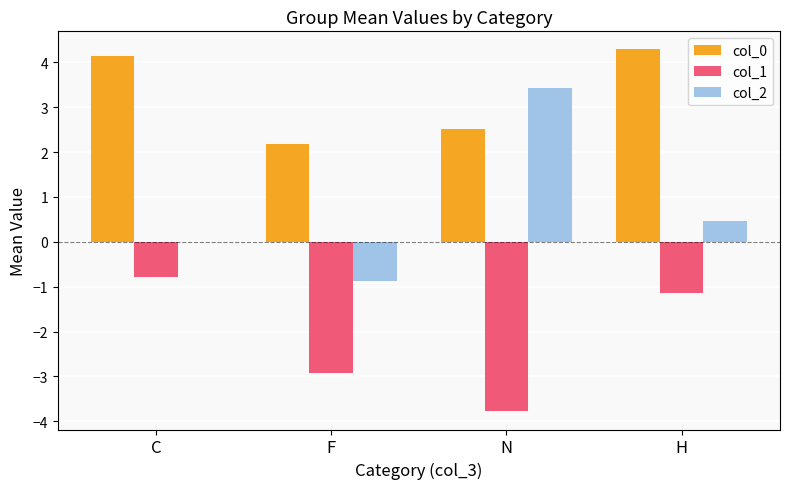

Is the value of col_2 at N greater than the value of col_1 at N?

Yes